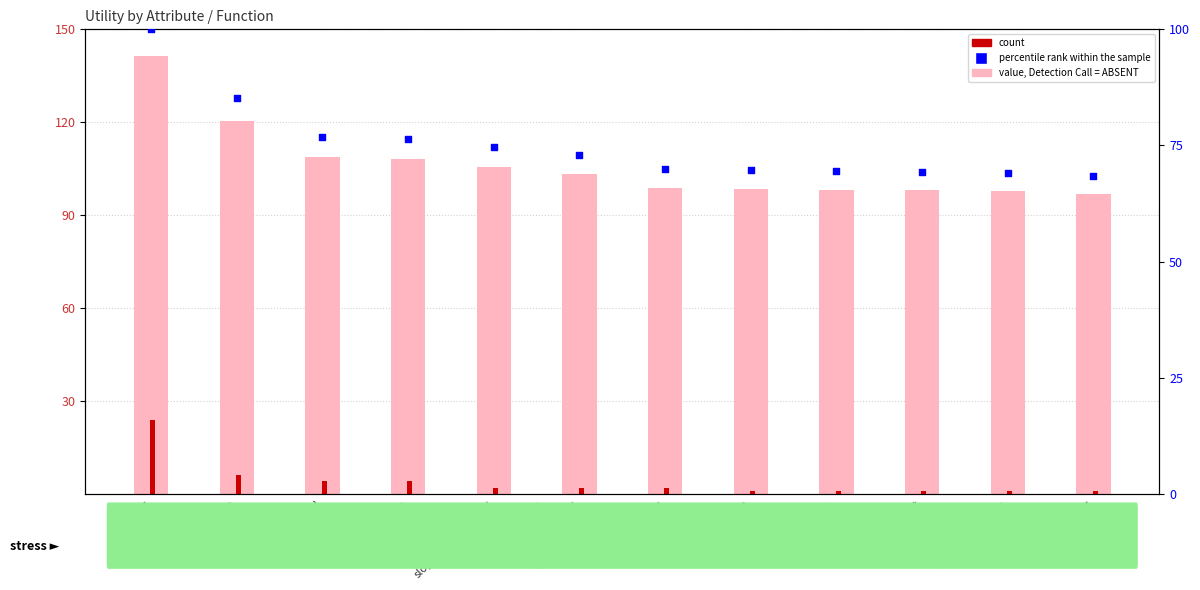

At how many categories does at least one series exceed 112?

2